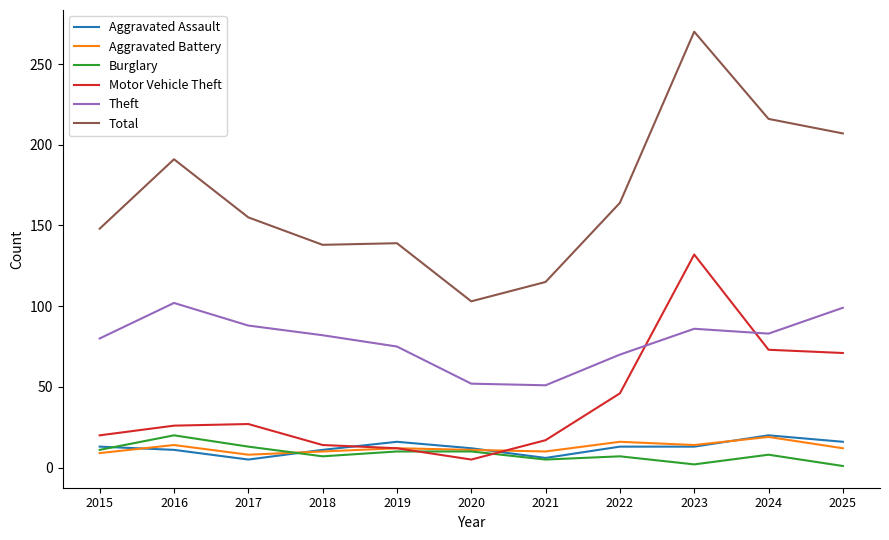

Which label corresponds to the largest value in the chart?

2023